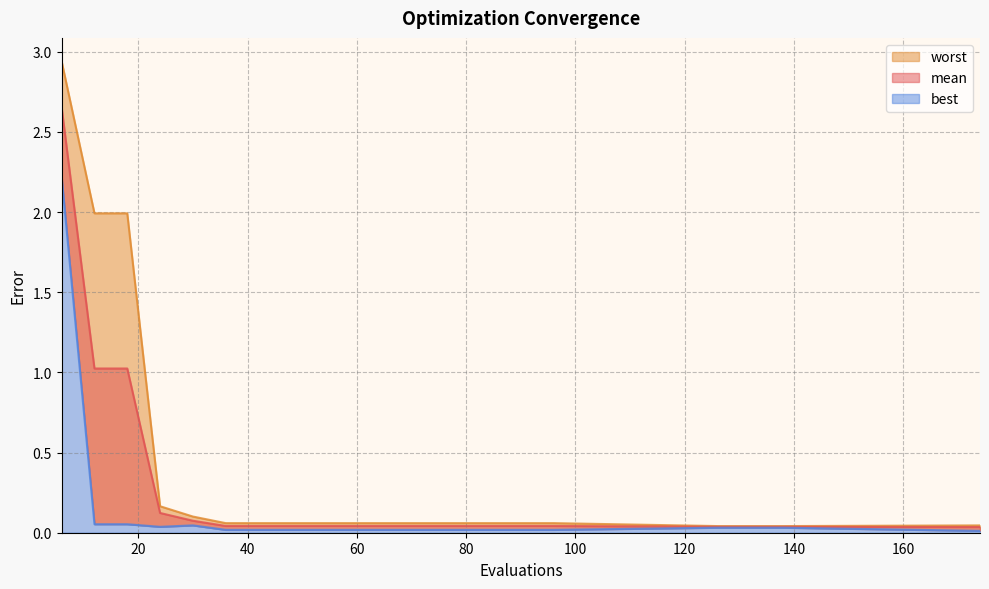

True or false: best and worst cross at least once.

False